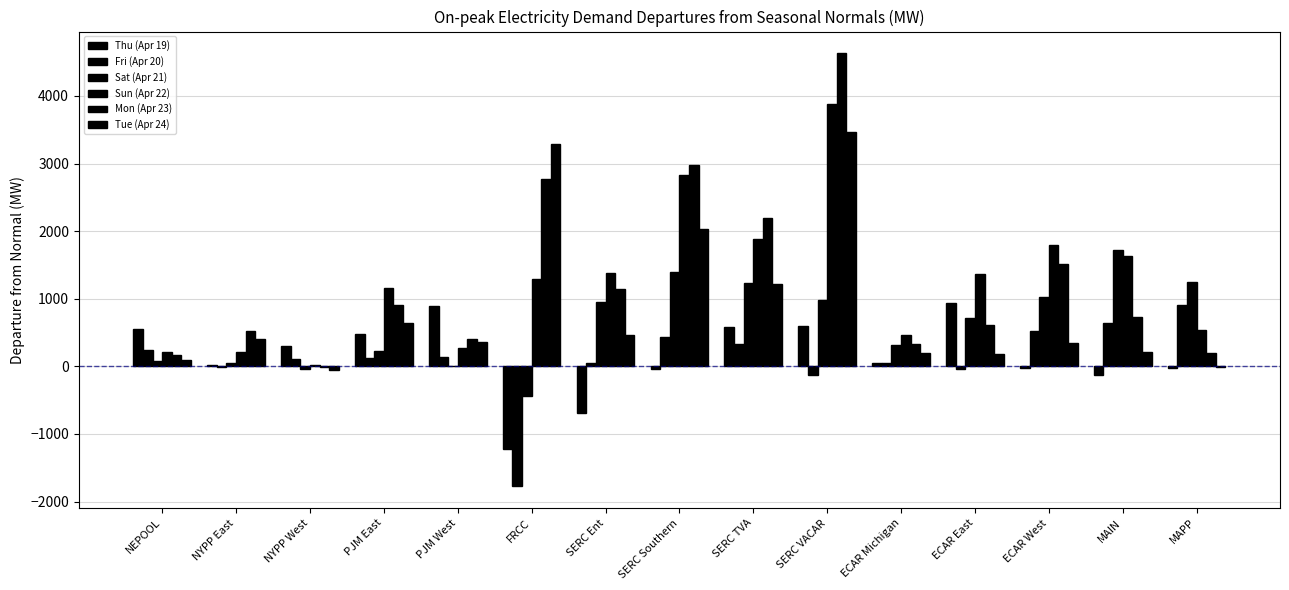

Count the number of categories in the chart.

15